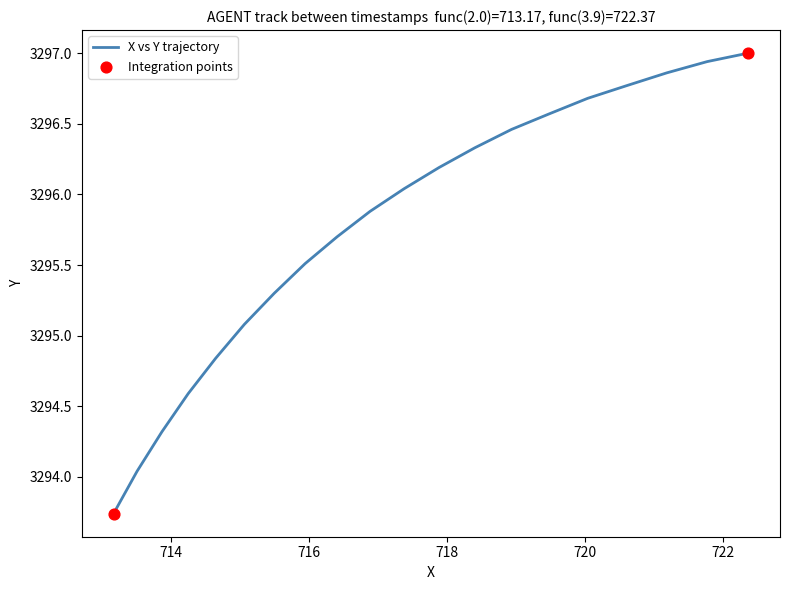

What is the maximum value shown in the chart?

3297.0